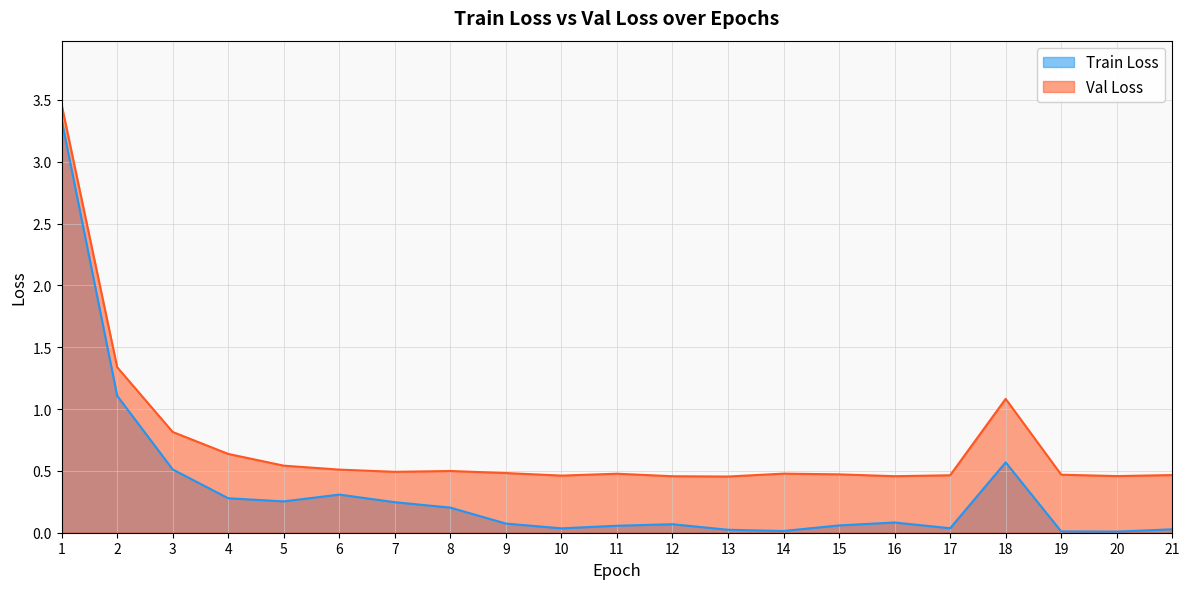

Reading right to left, extract all data points from this chart.

Train Loss: 21=0.0	20=0.0	19=0.0	18=0.6	17=0.0	16=0.1	15=0.1	14=0.0	13=0.0	12=0.1	11=0.1	10=0.0	9=0.1	8=0.2	7=0.2	6=0.3	5=0.3	4=0.3	3=0.5	2=1.1	1=3.3
Val Loss: 21=0.5	20=0.5	19=0.5	18=1.1	17=0.5	16=0.5	15=0.5	14=0.5	13=0.5	12=0.5	11=0.5	10=0.5	9=0.5	8=0.5	7=0.5	6=0.5	5=0.5	4=0.6	3=0.8	2=1.3	1=3.5